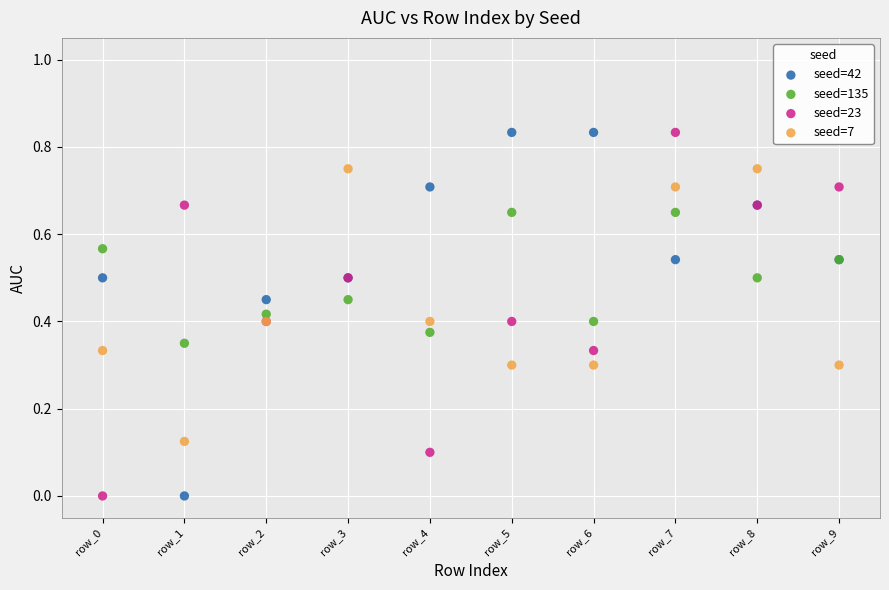

What are all the series names shown in the legend?

seed=42, seed=135, seed=23, seed=7